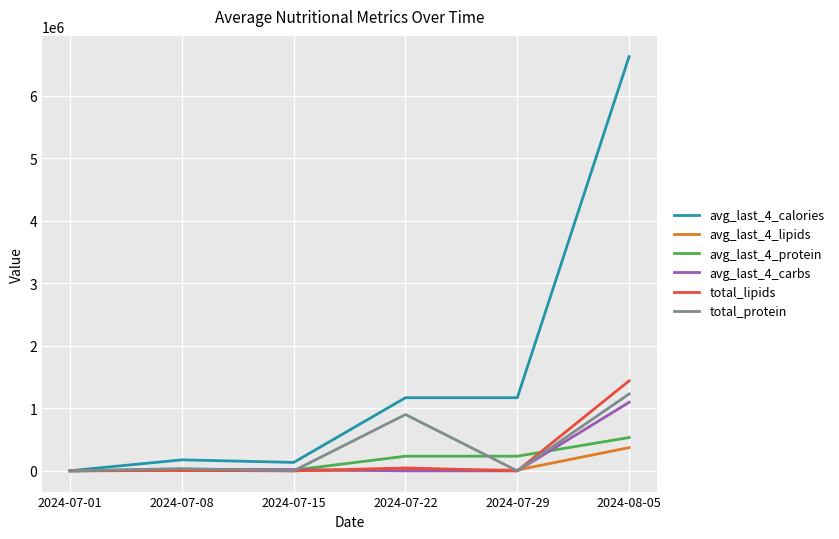

What position from the left is 2024-07-08?

2